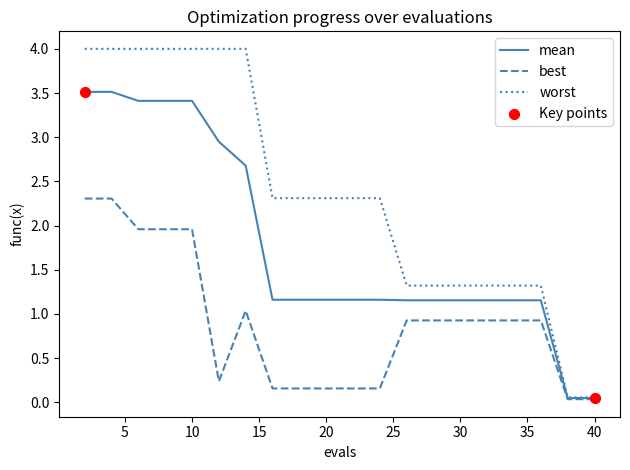

Which series has the widest spread of values?

worst